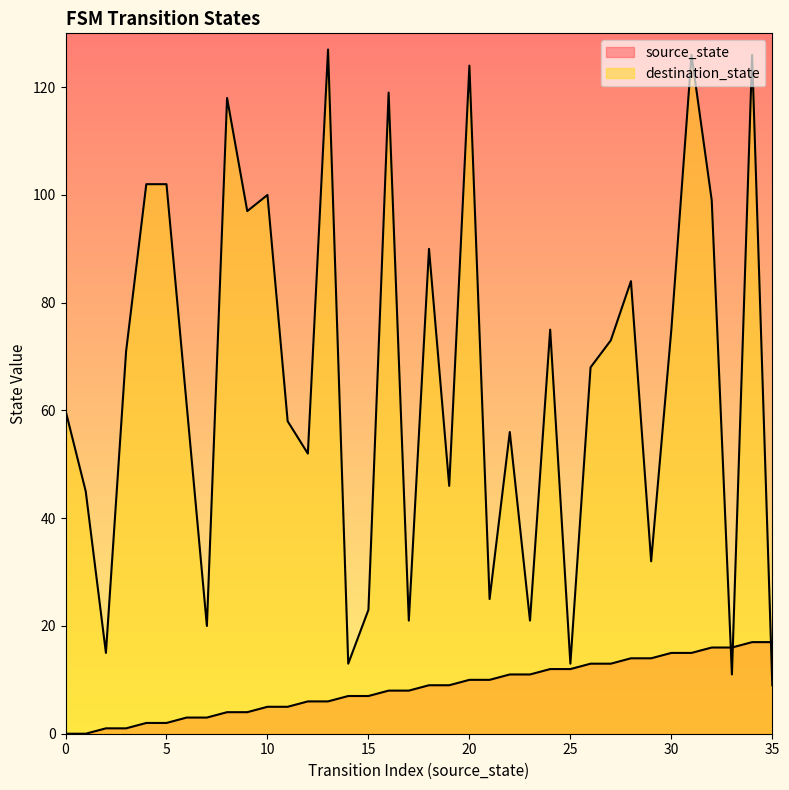

True or false: source_state has more than 0 points higher than both neighbors.

False